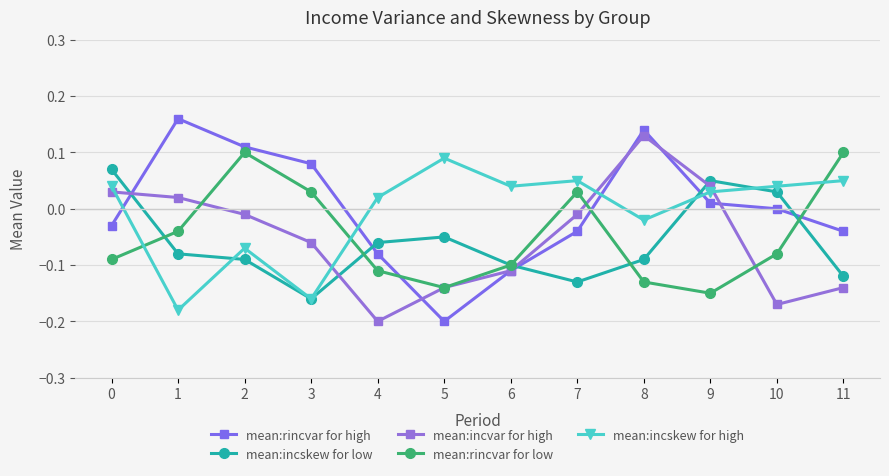

Which category has the highest value across all series?

1